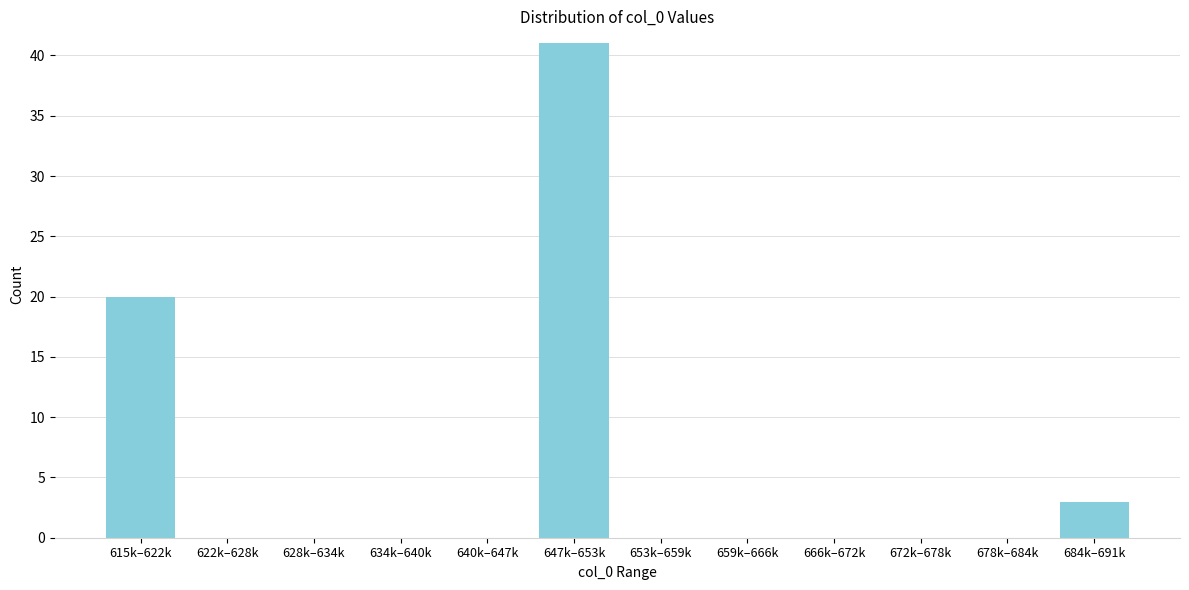

Reading left to right, transcribe all the data shown in this chart.

615k–622k=20	622k–628k=0	628k–634k=0	634k–640k=0	640k–647k=0	647k–653k=41	653k–659k=0	659k–666k=0	666k–672k=0	672k–678k=0	678k–684k=0	684k–691k=3